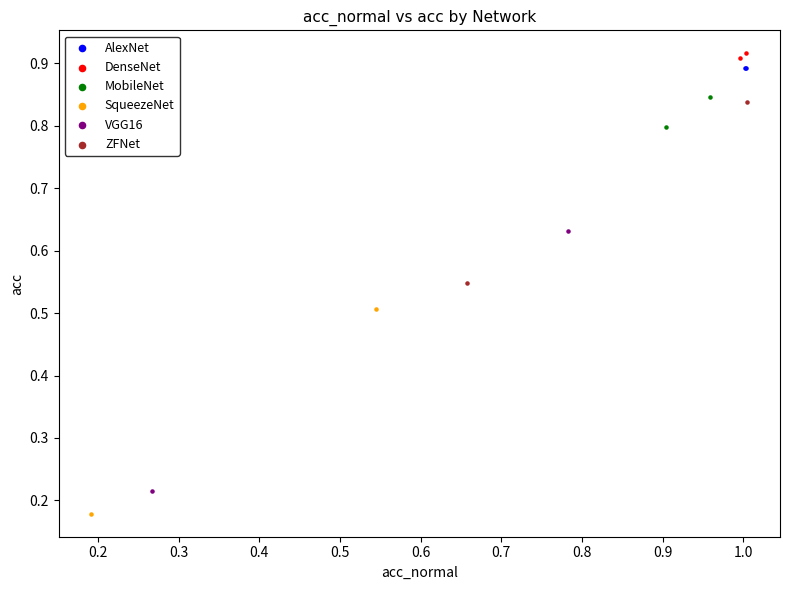

Which series reaches the maximum Y coordinate?

DenseNet